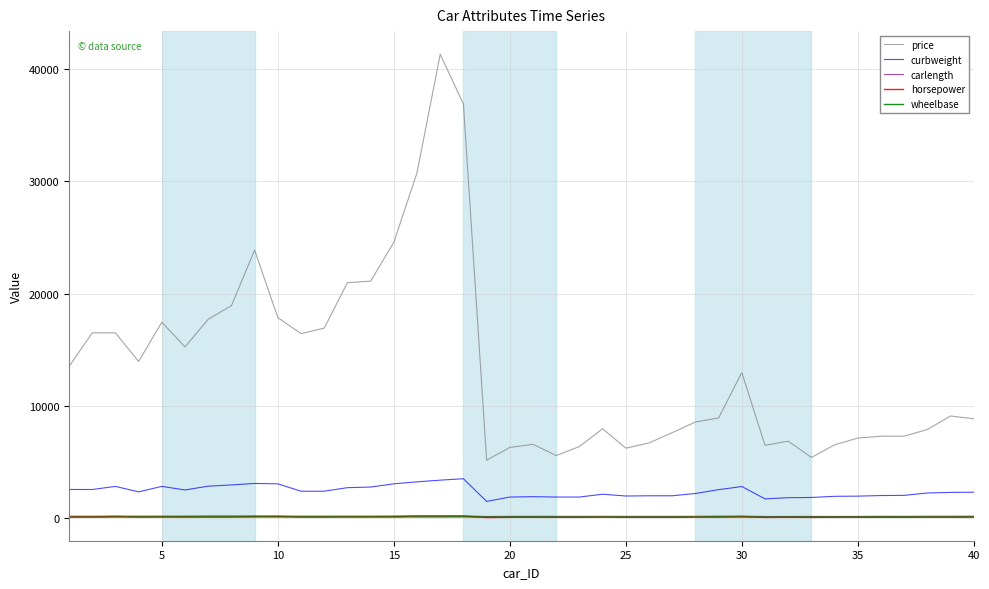

What is the greatest value displayed?

41315.0